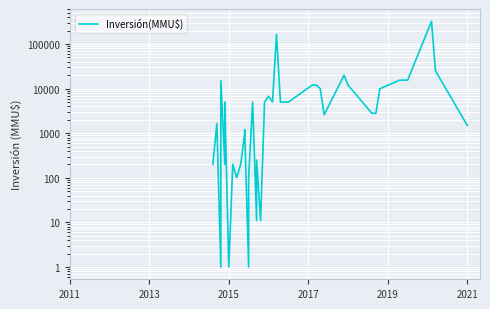

How many interior local valleys (lower than both neighbors) does the data have?

9